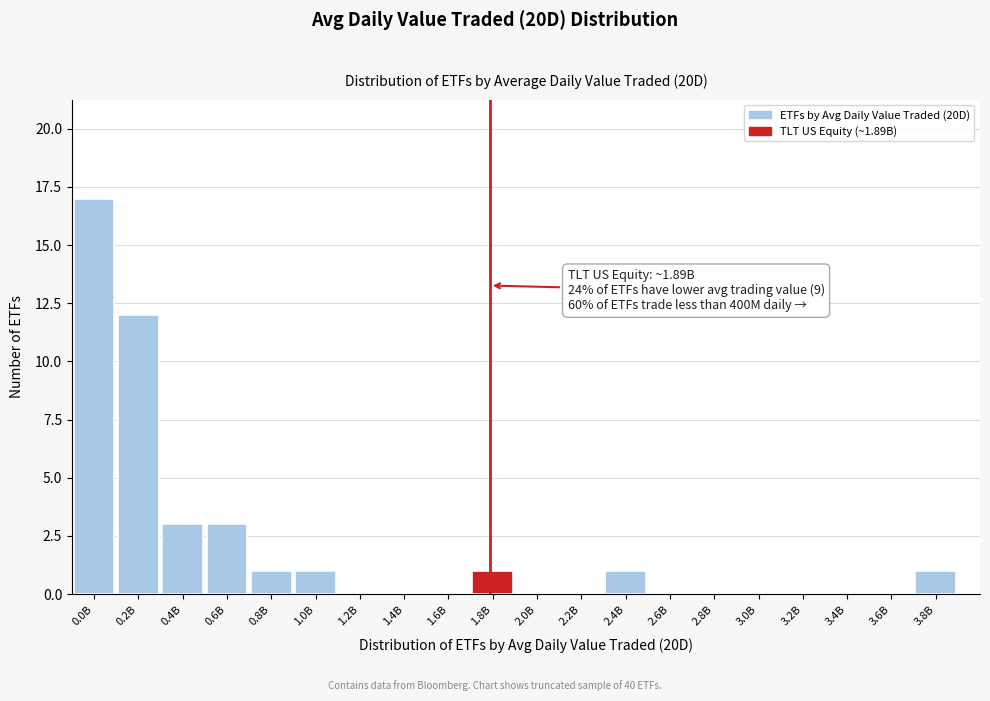

Reading left to right, extract all data points from this chart.

0.0B=17	0.2B=12	0.4B=3	0.6B=3	0.8B=1	1.0B=1	1.2B=0	1.4B=0	1.6B=0	1.8B=1	2.0B=0	2.2B=0	2.4B=1	2.6B=0	2.8B=0	3.0B=0	3.2B=0	3.4B=0	3.6B=0	3.8B=1